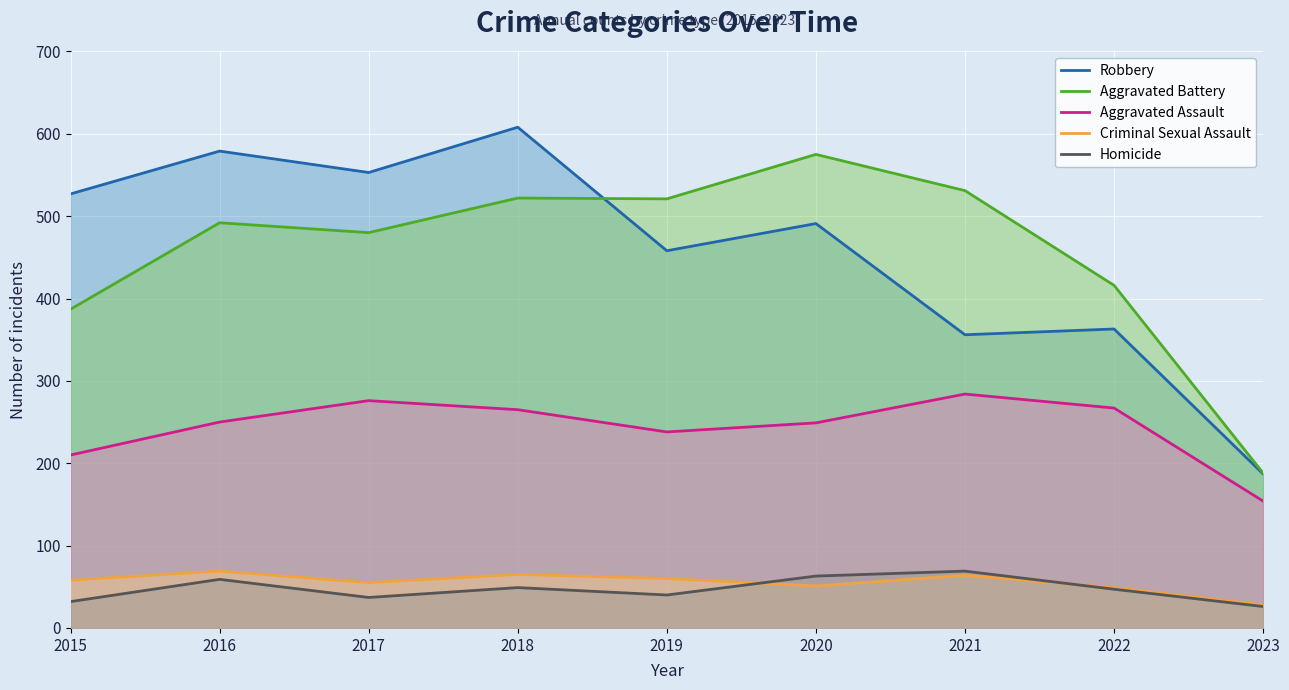

List the series in order of their peak value, lowest first.

Criminal Sexual Assault, Homicide, Aggravated Assault, Aggravated Battery, Robbery